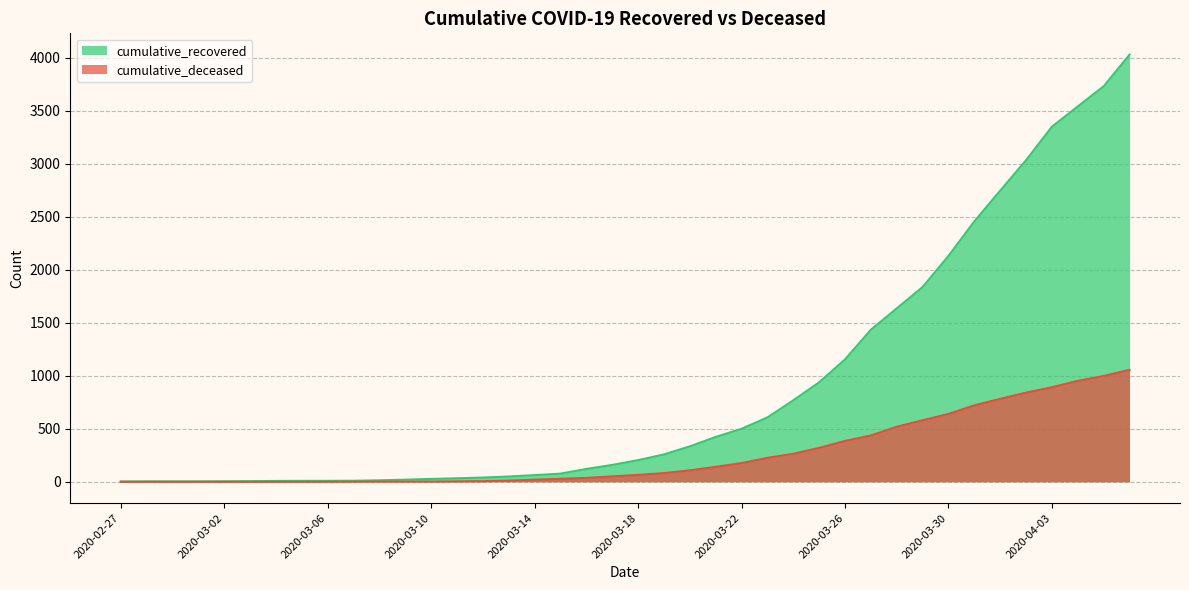

What is the difference between the maximum and minimum values in the cumulative_recovered series?

4025